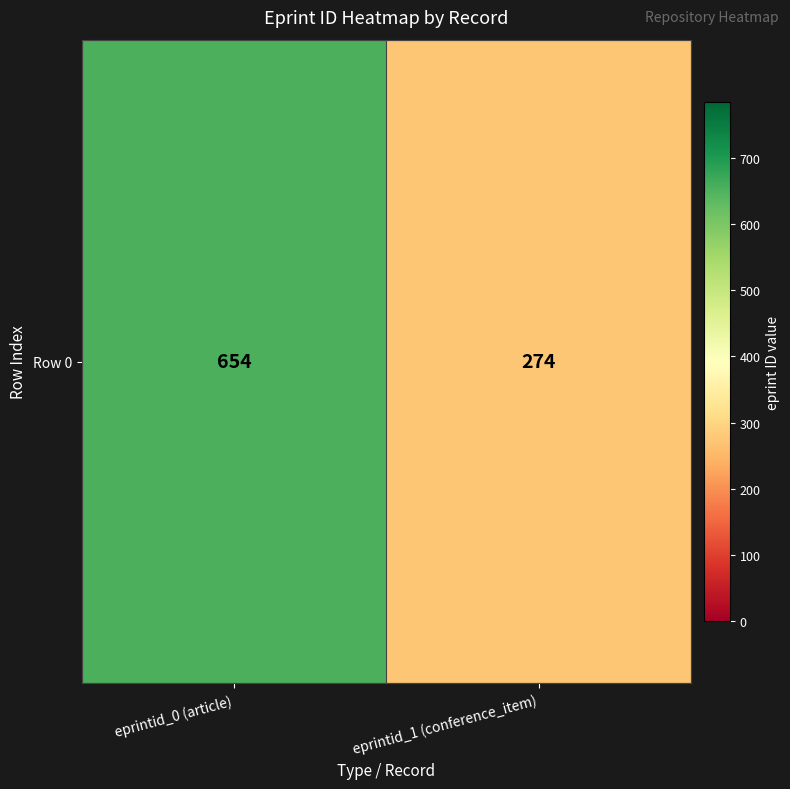

The value at eprintid_0 (article) is 654. True or false?

True